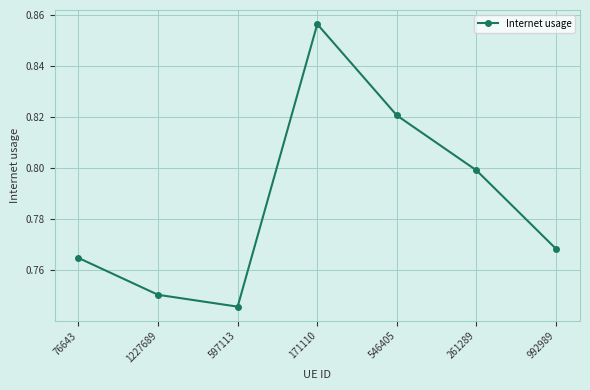

Does the chart display data point markers on the line(s)?

Yes